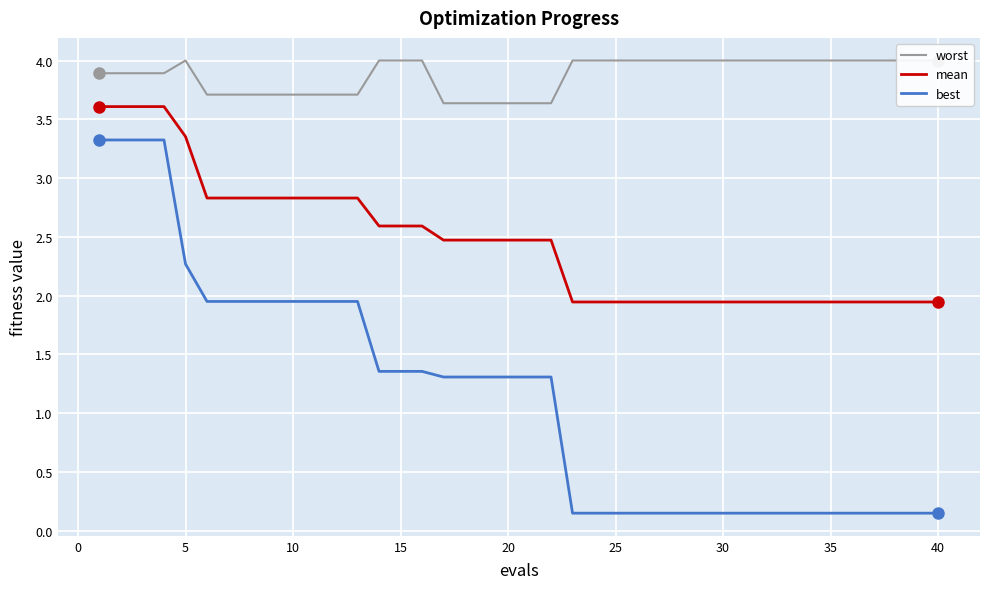

True or false: mean and best intersect in this chart.

False